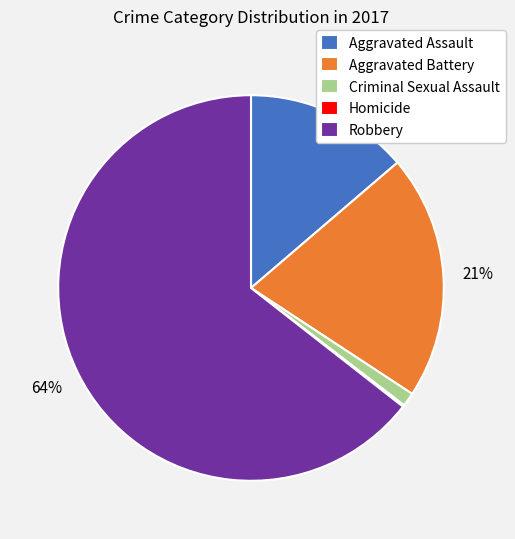

The Aggravated Battery slice represents 31% of the pie. True or false?

False